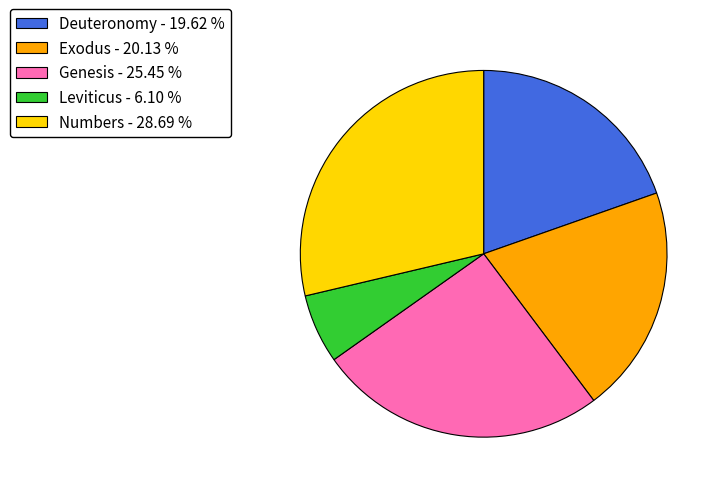

Which category has the biggest portion of the pie?

Numbers